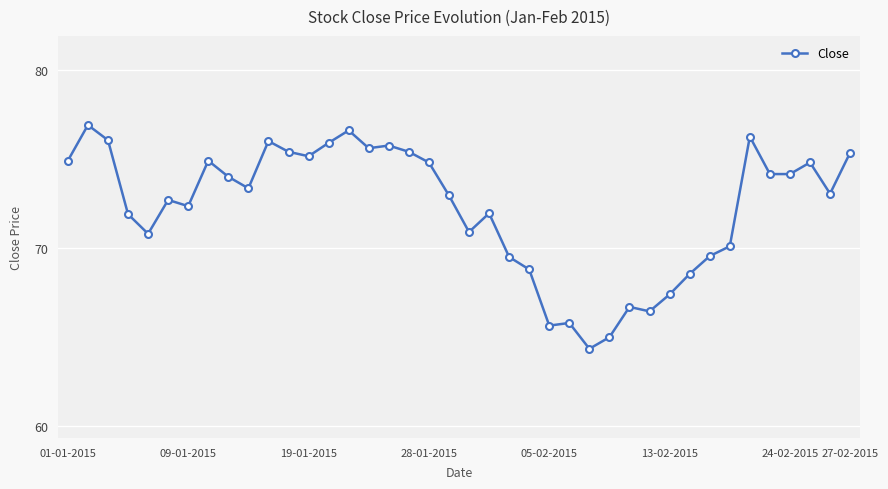

True or false: there are more than 1 points higher than both neighbors.

True